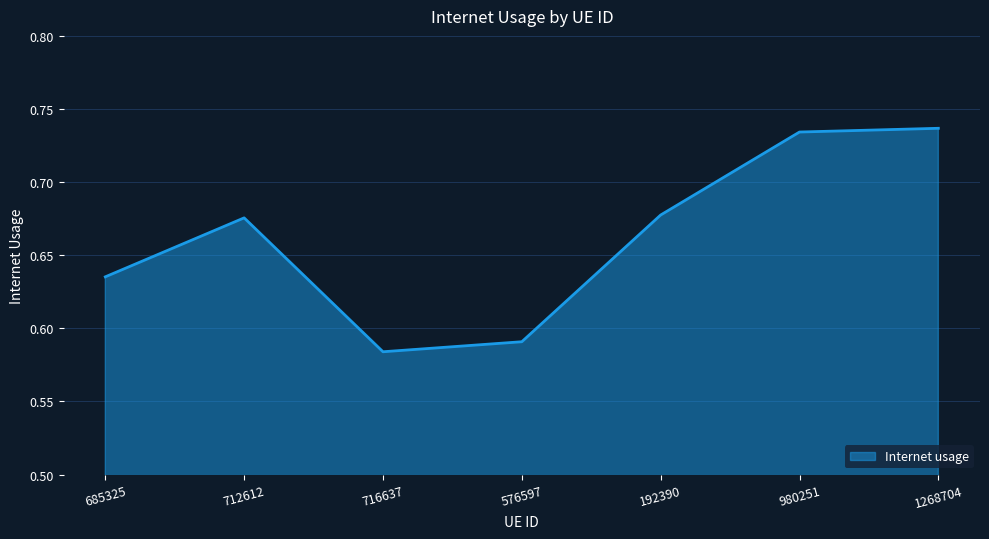

Count the values in the range 0 to 1.

7